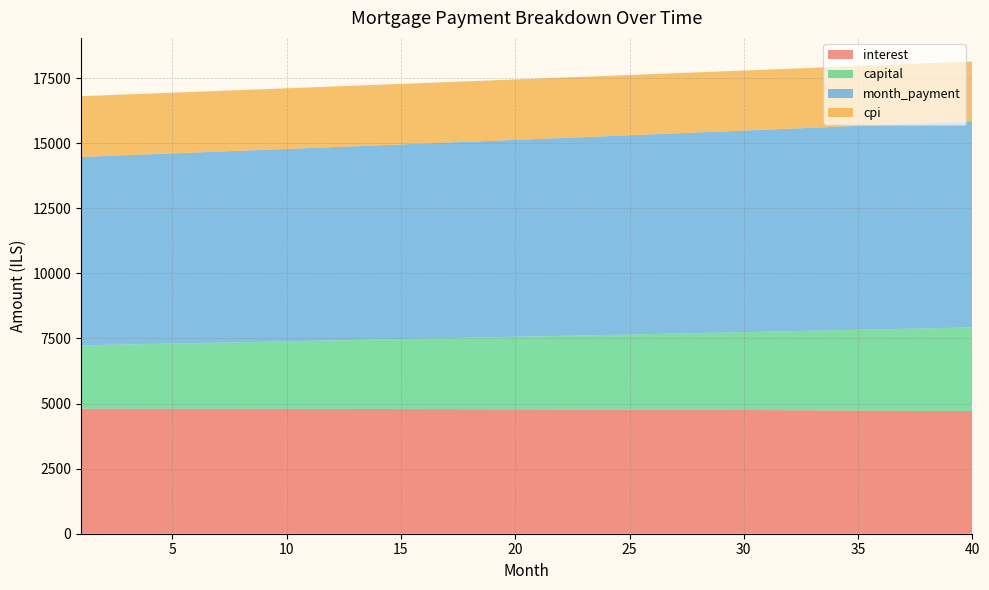

Reading left to right, transcribe all the data shown in this chart.

interest: 4802.8	4802.4	4801.8	4801.2	4800.4	4799.6	4798.7	4797.7	4796.6	4795.4	4794.2	4792.8	4791.3	4789.8	4788.2	4786.4	4784.6	4782.7	4780.6	4778.5	4776.3	4773.9	4771.5	4769.0	4766.4	4763.6	4760.8	4757.8	4754.8	4751.6	4748.3	4744.9	4741.4	4737.8	4734.1	4730.3	4726.3	4722.3	4718.1	4713.8
capital: 2433.1	2450.5	2468.0	2485.6	2503.3	2521.2	2539.2	2557.3	2575.5	2593.9	2612.4	2631.1	2649.8	2668.8	2687.8	2707.0	2726.3	2745.8	2765.4	2785.1	2805.0	2825.0	2845.1	2865.4	2885.9	2906.5	2927.2	2948.1	2969.2	2990.3	3011.7	3033.2	3054.8	3076.6	3098.6	3120.7	3143.0	3165.4	3188.0	3210.7
month_payment: 7236.0	7252.8	7269.8	7286.7	7303.7	7320.8	7337.9	7355.0	7372.1	7389.3	7406.6	7423.9	7441.2	7458.6	7476.0	7493.4	7510.9	7528.4	7546.0	7563.6	7581.2	7598.9	7616.7	7634.4	7652.2	7670.1	7688.0	7705.9	7723.9	7741.9	7760.0	7778.1	7796.3	7814.4	7832.7	7851.0	7869.3	7887.6	7906.0	7924.5
cpi: 2333.1	2332.8	2332.5	2332.2	2331.8	2331.3	2330.8	2330.3	2329.7	2329.1	2328.4	2327.7	2327.0	2326.2	2325.4	2324.5	2323.5	2322.5	2321.5	2320.4	2319.3	2318.1	2316.9	2315.6	2314.3	2312.9	2311.5	2310.0	2308.4	2306.8	2305.2	2303.5	2301.7	2299.9	2298.1	2296.2	2294.2	2292.1	2290.1	2287.9